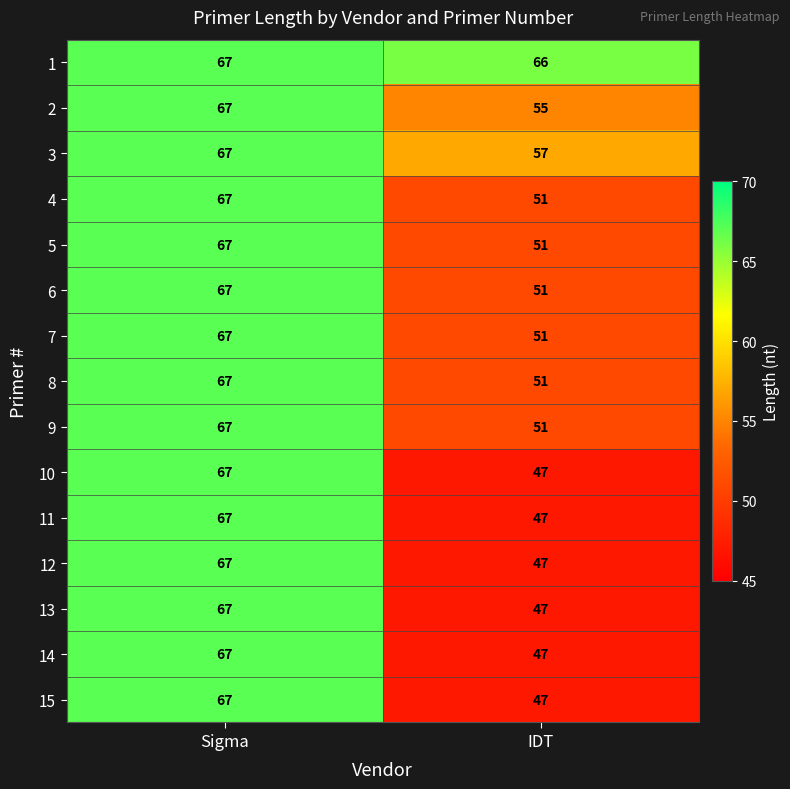

Reading left to right, list all the values displayed in this chart.

1: 67	66
2: 67	55
3: 67	57
4: 67	51
5: 67	51
6: 67	51
7: 67	51
8: 67	51
9: 67	51
10: 67	47
11: 67	47
12: 67	47
13: 67	47
14: 67	47
15: 67	47